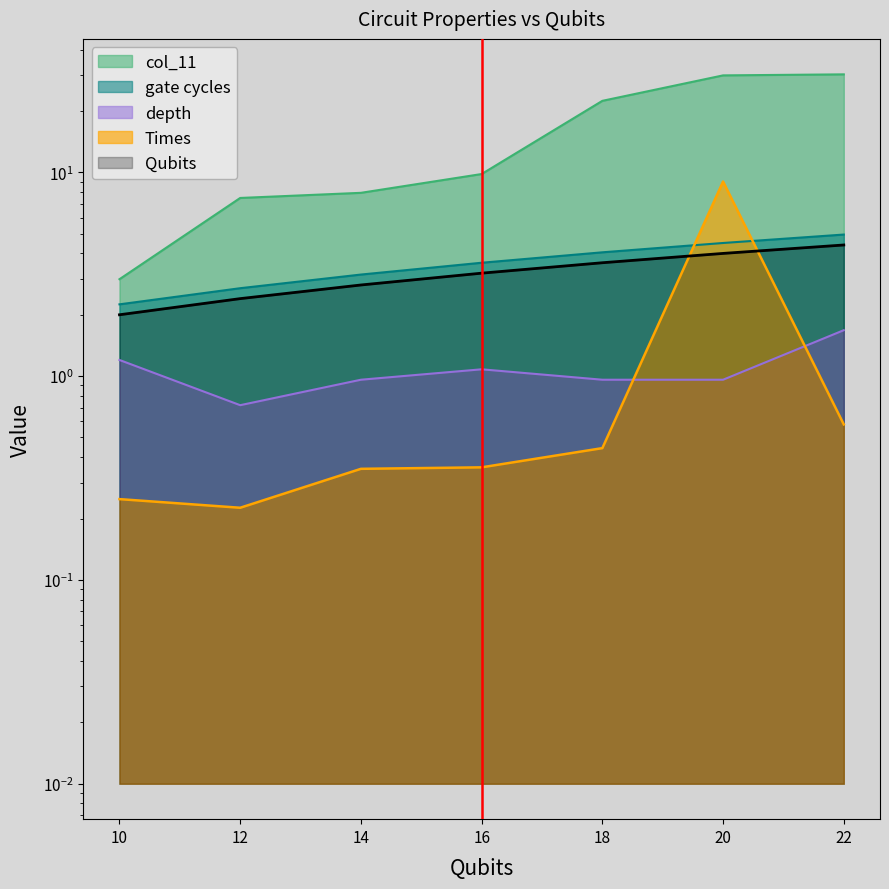

What is the difference between the maximum and minimum values in the Times series?

8.8